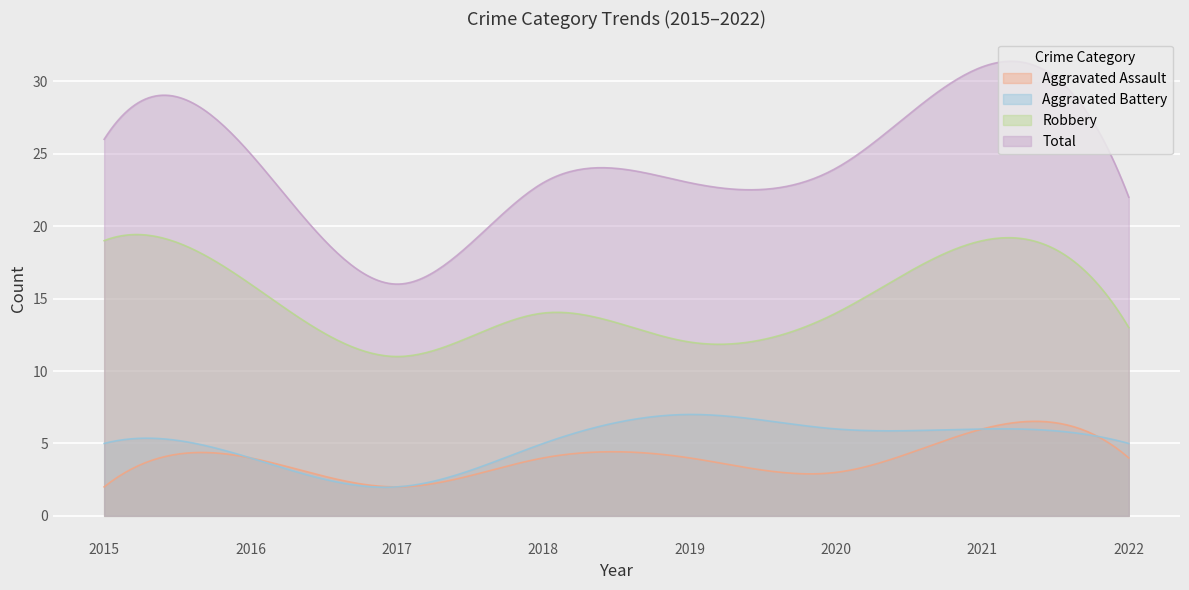

At how many categories does at least one series exceed 15?

300